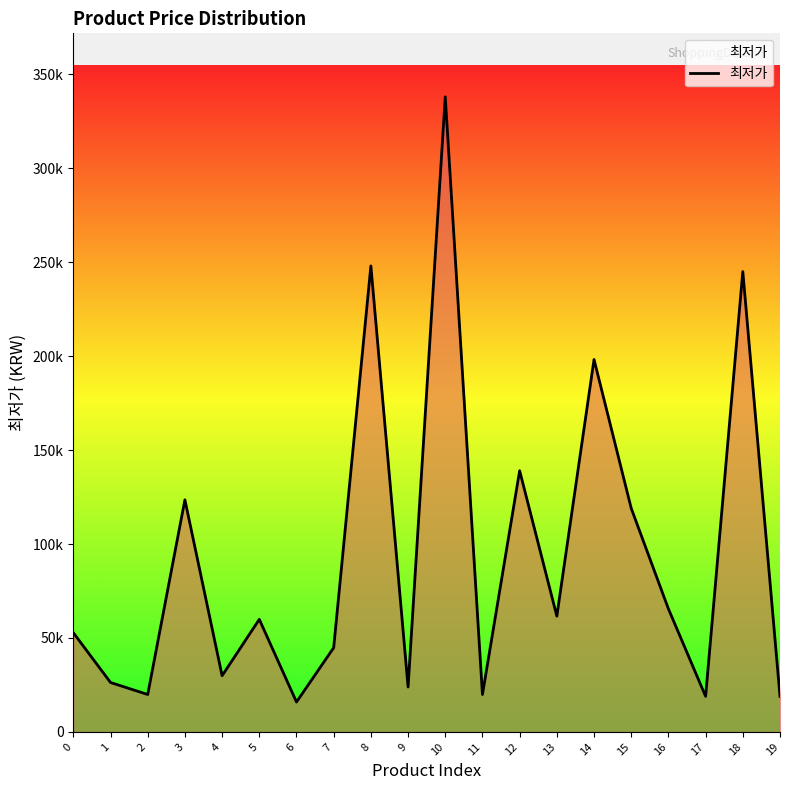

What is the sum of the values at 18 and 10?

583000